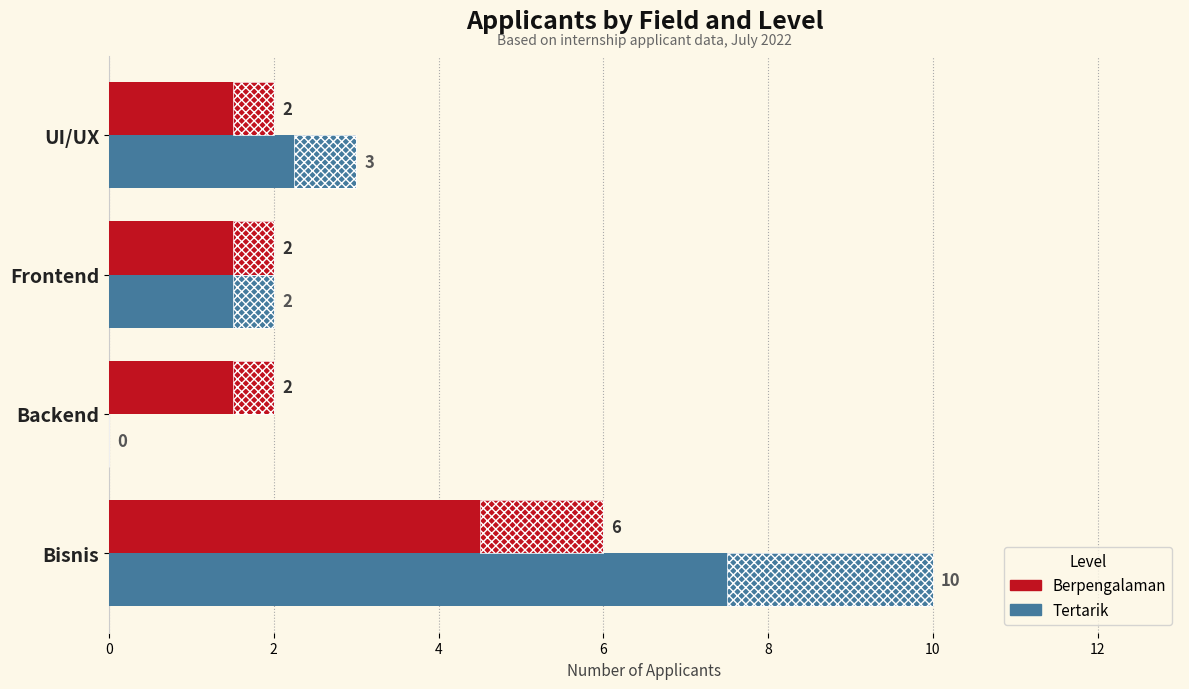

Is the value of Tertarik at Frontend greater than the value of Berpengalaman at UI/UX?

No